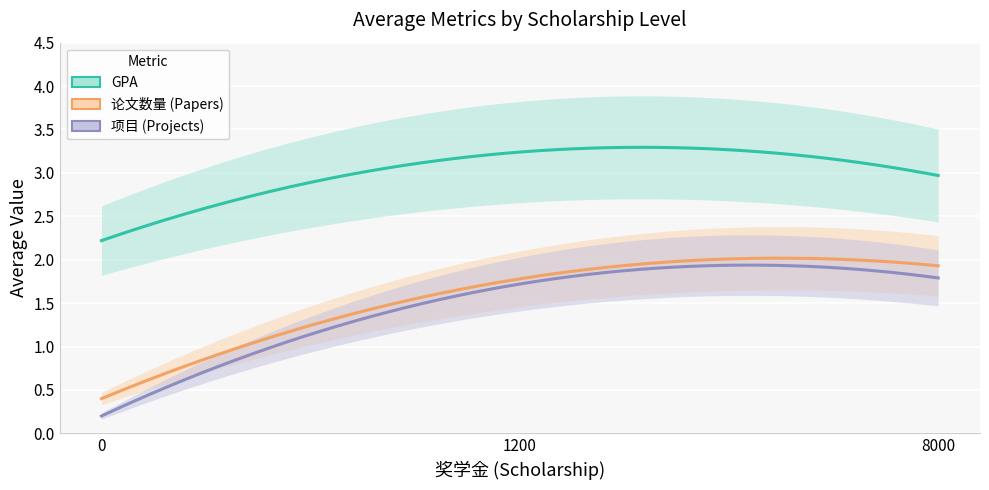

How many data points in 论文数量 are less than 1?

1